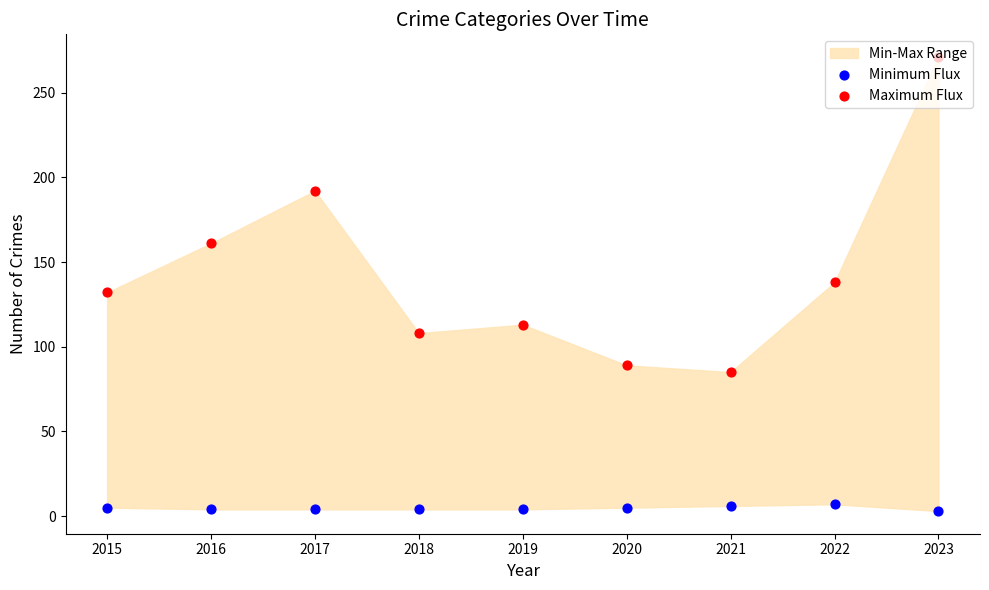

Which series has the largest total across all categories?

Maximum Flux